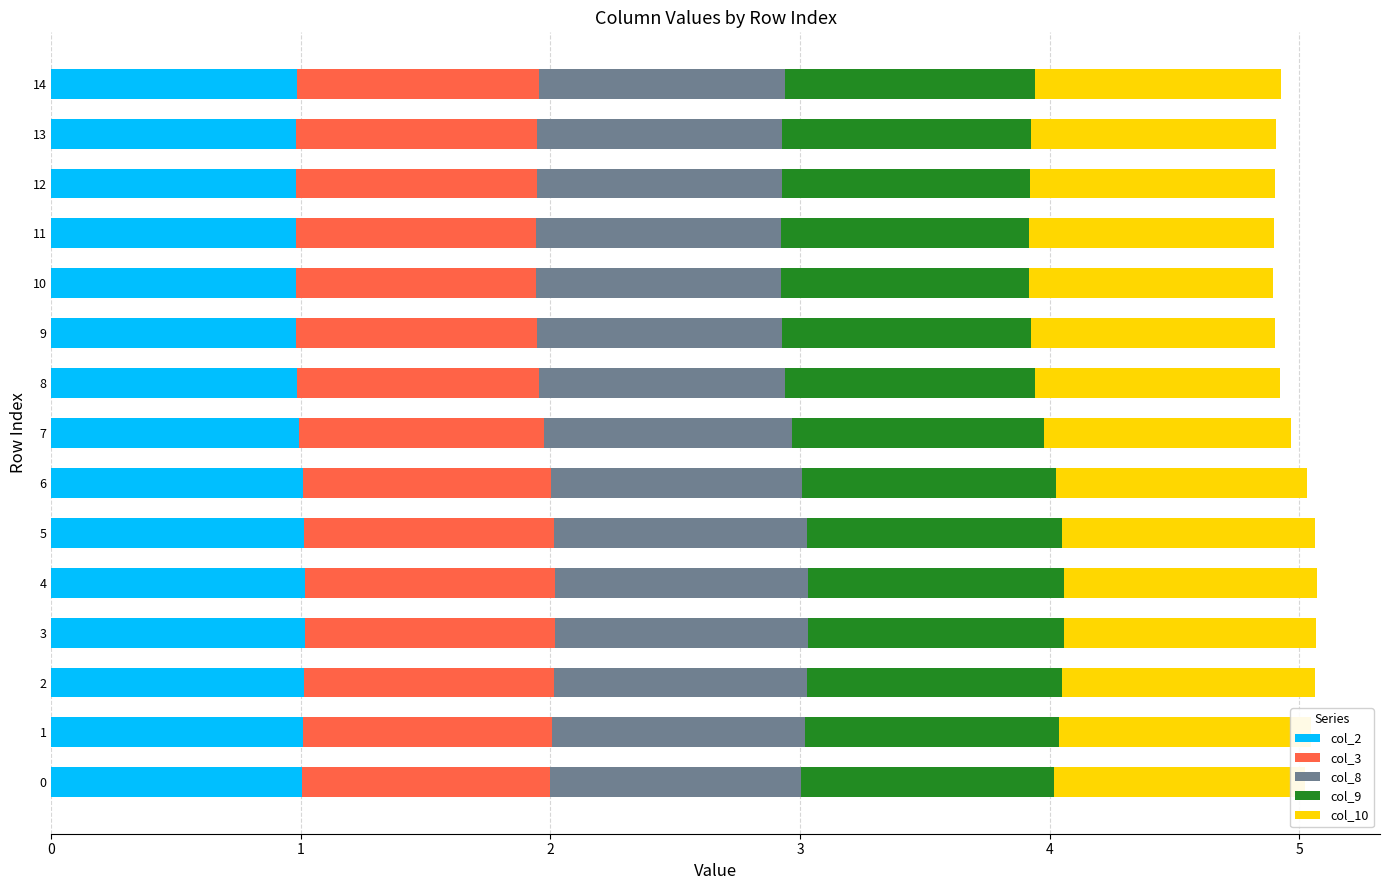

What is the highest value of the col_2 series?

1.0